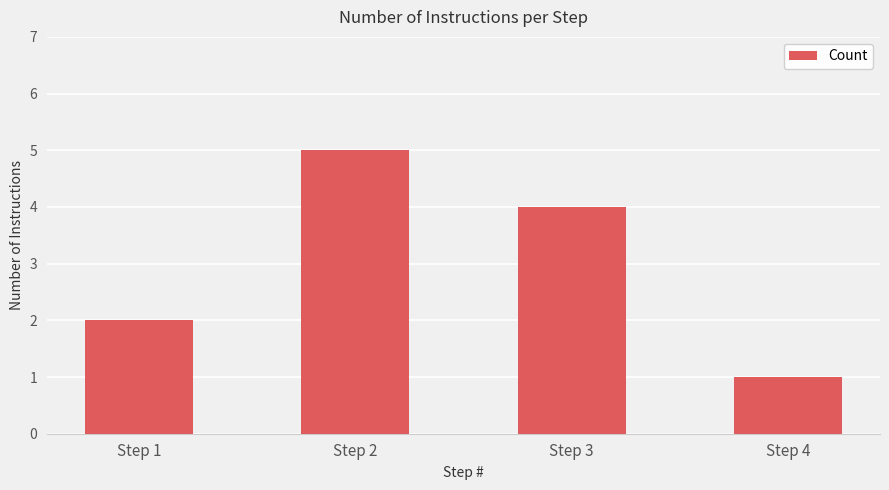

Does the chart contain any negative values?

No